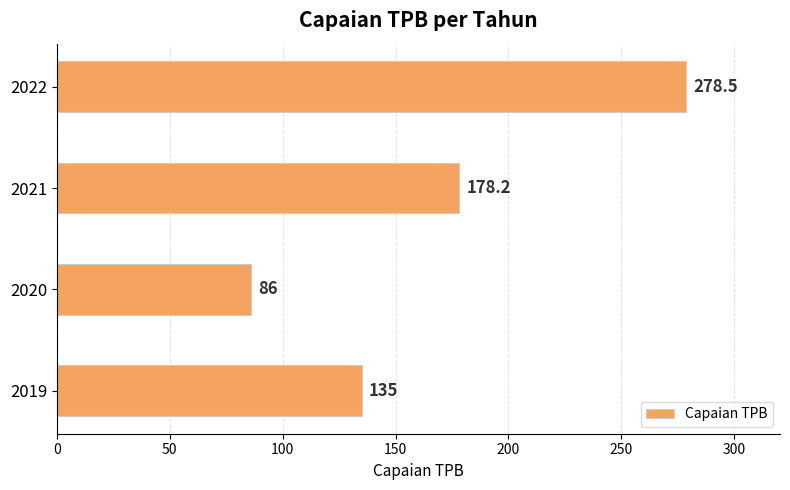

Which has a higher value, 2022 or 2020?

2022